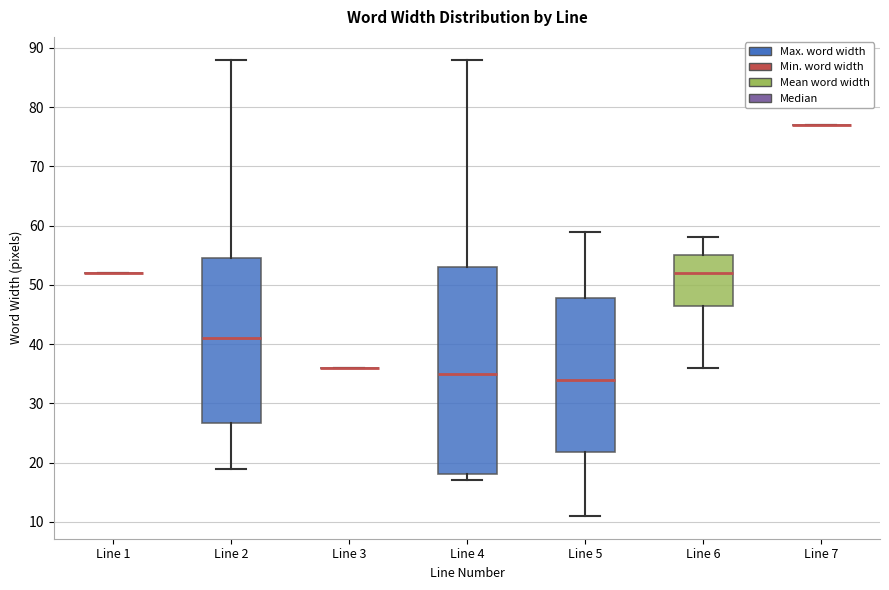

Reading left to right, read every box against the y-axis: the position of its median line, the range the box covers, and the ends of its whiskers. The values are not printed on the chart, so give them approximately, as read against the axis.

Line 1: box collapsed to a line at 52, whiskers 52 to 52
Line 2: median 41, box 27 to 55, whiskers 19 to 88
Line 3: box collapsed to a line at 36, whiskers 36 to 36
Line 4: median 35, box 18 to 53, whiskers 17 to 88
Line 5: median 34, box 22 to 48, whiskers 11 to 59
Line 6: median 52, box 47 to 55, whiskers 36 to 58
Line 7: box collapsed to a line at 77, whiskers 77 to 77